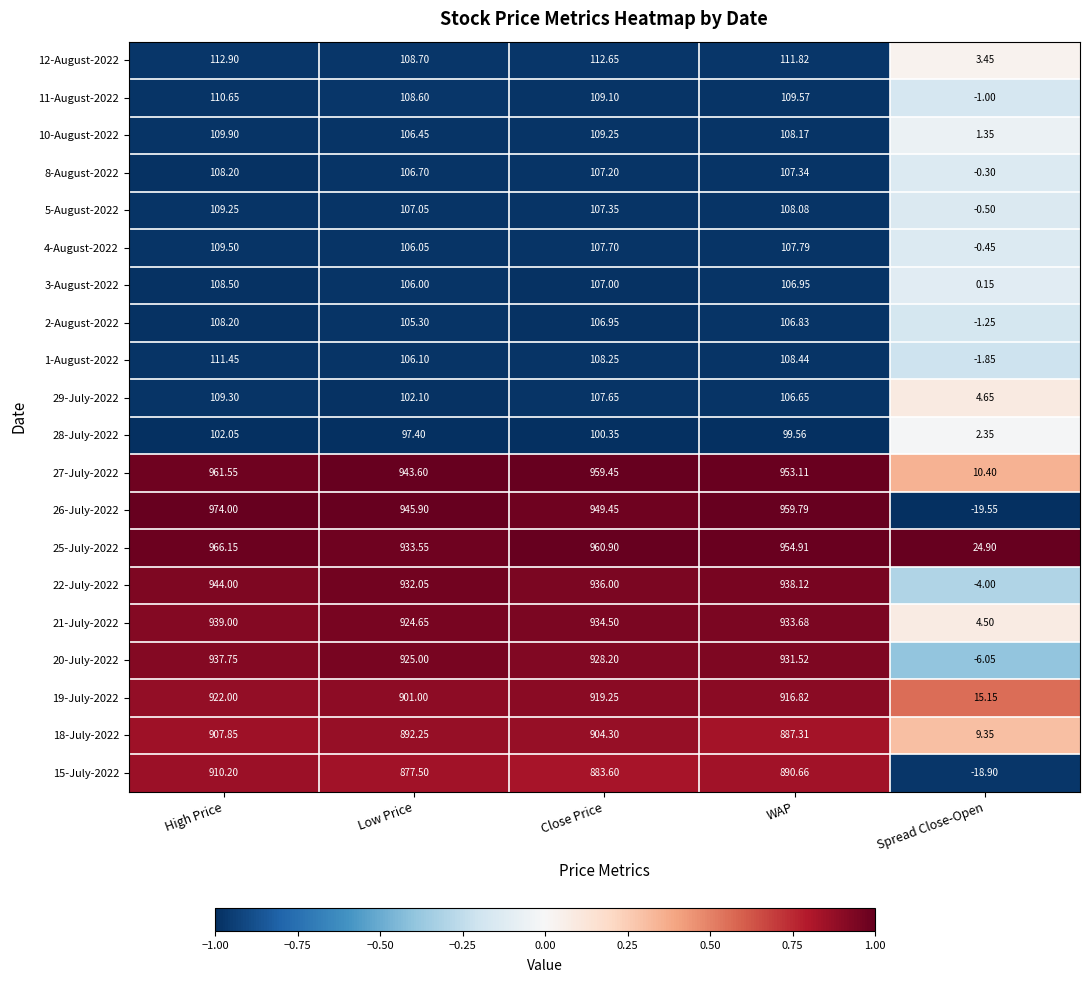

What is the total value across all series at High Price?

9662.4